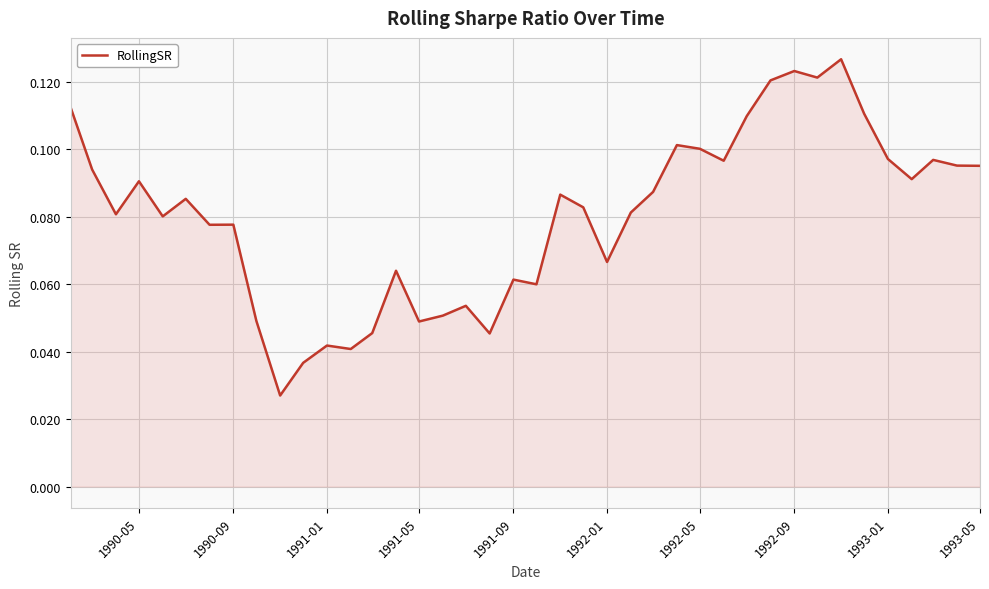

Does the chart display data point markers on the line(s)?

No